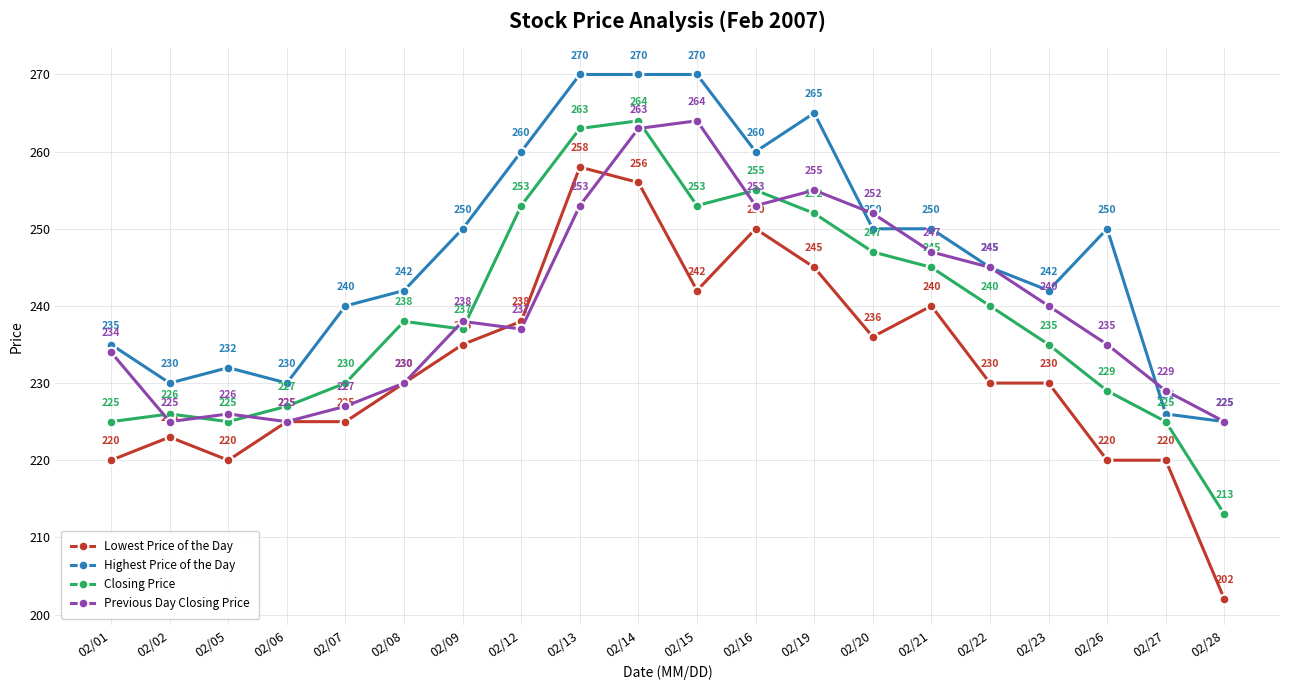

What are all the series names shown in the legend?

Lowest Price of the Day, Highest Price of the Day, Closing Price, Previous Day Closing Price